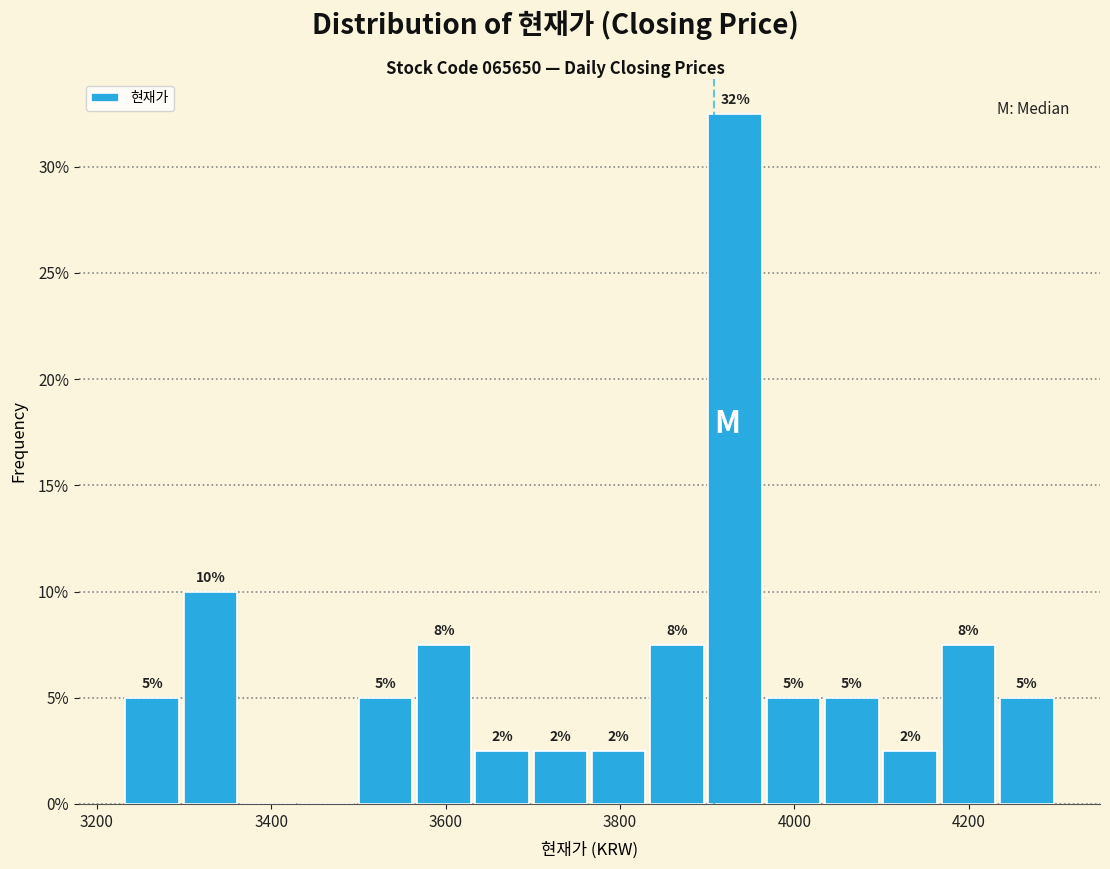

Around what value on the x-axis is the tallest bar? Give the approximate position of its centre, as read against the axis.

3940